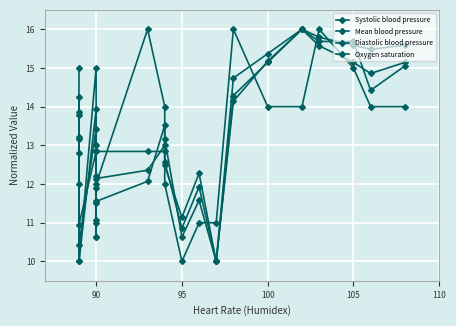

How many values in the Oxygen saturation series exceed 14?

6